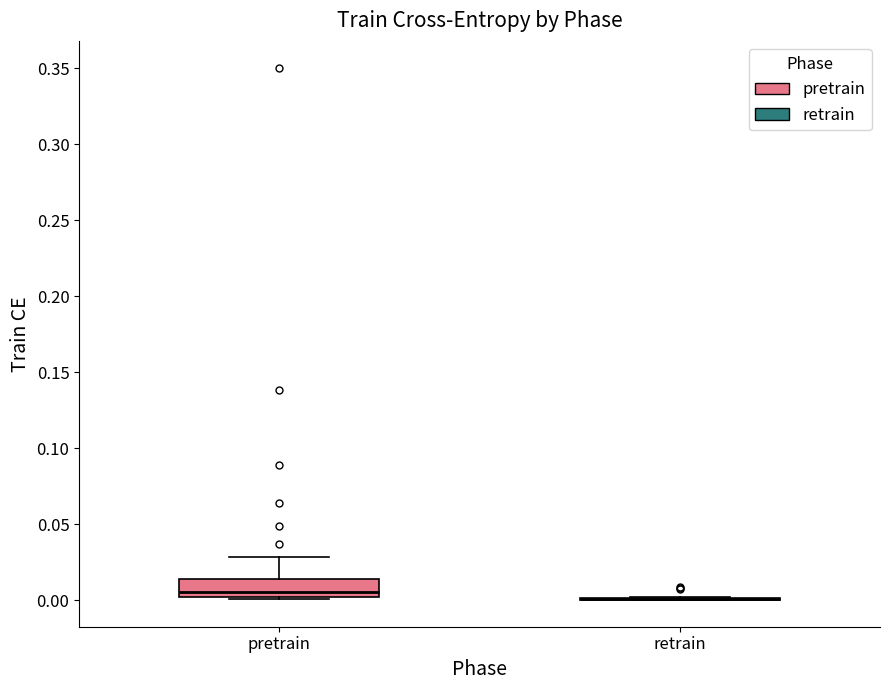

Where is the upper edge of the box for pretrain on the y-axis? The values are not printed on the chart, so give them approximately, as read against the axis.

0.015